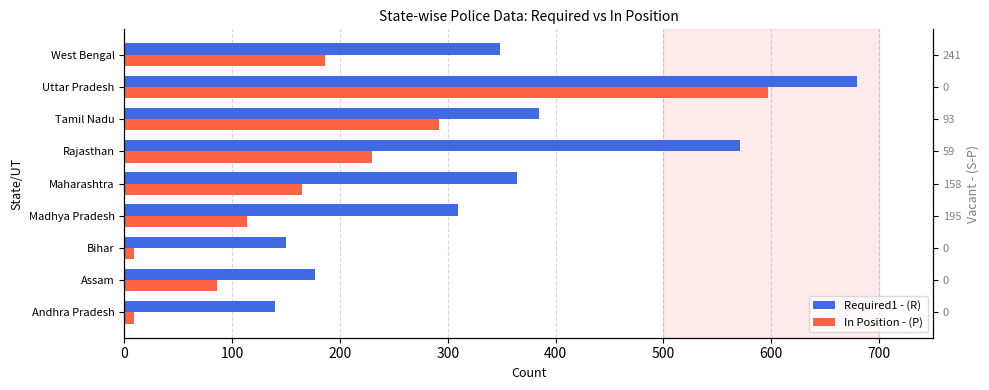

Reading left to right, what are all the values shown in this chart?

Required1 - (R): 140	177	150	309	364	571	385	679	348
In Position - (P): 9	86	9	114	165	230	292	597	186